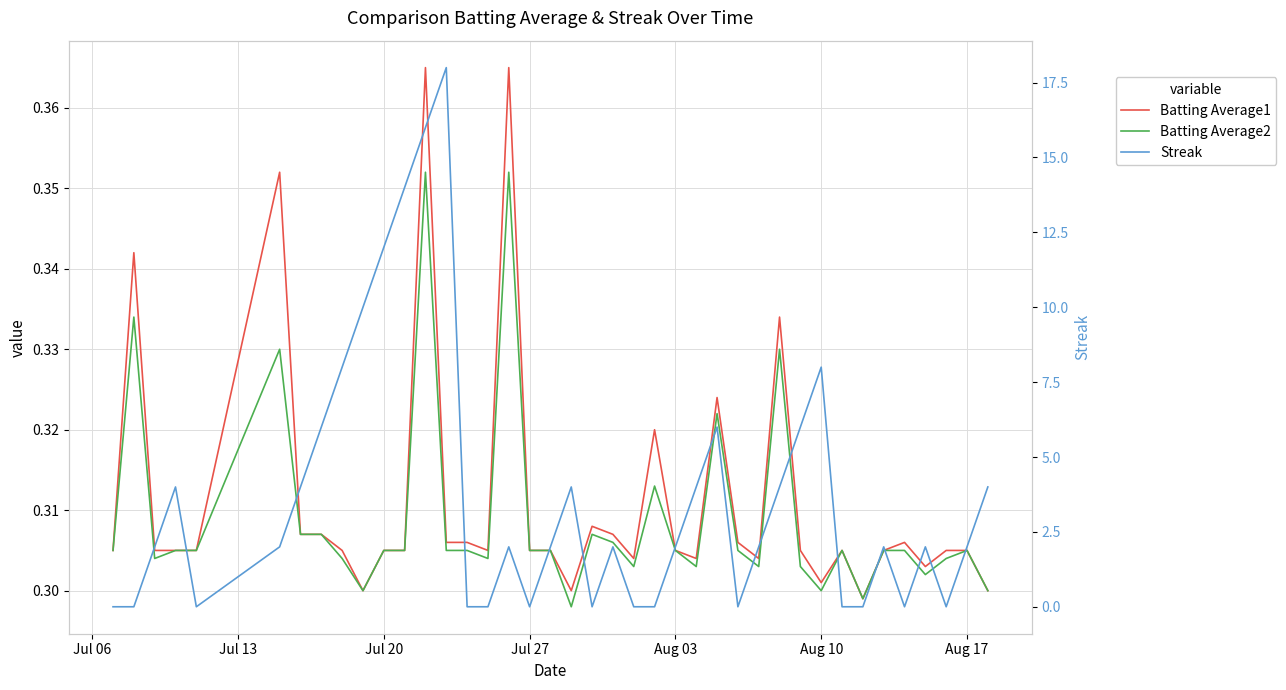

Does the chart have visible grid lines?

Yes